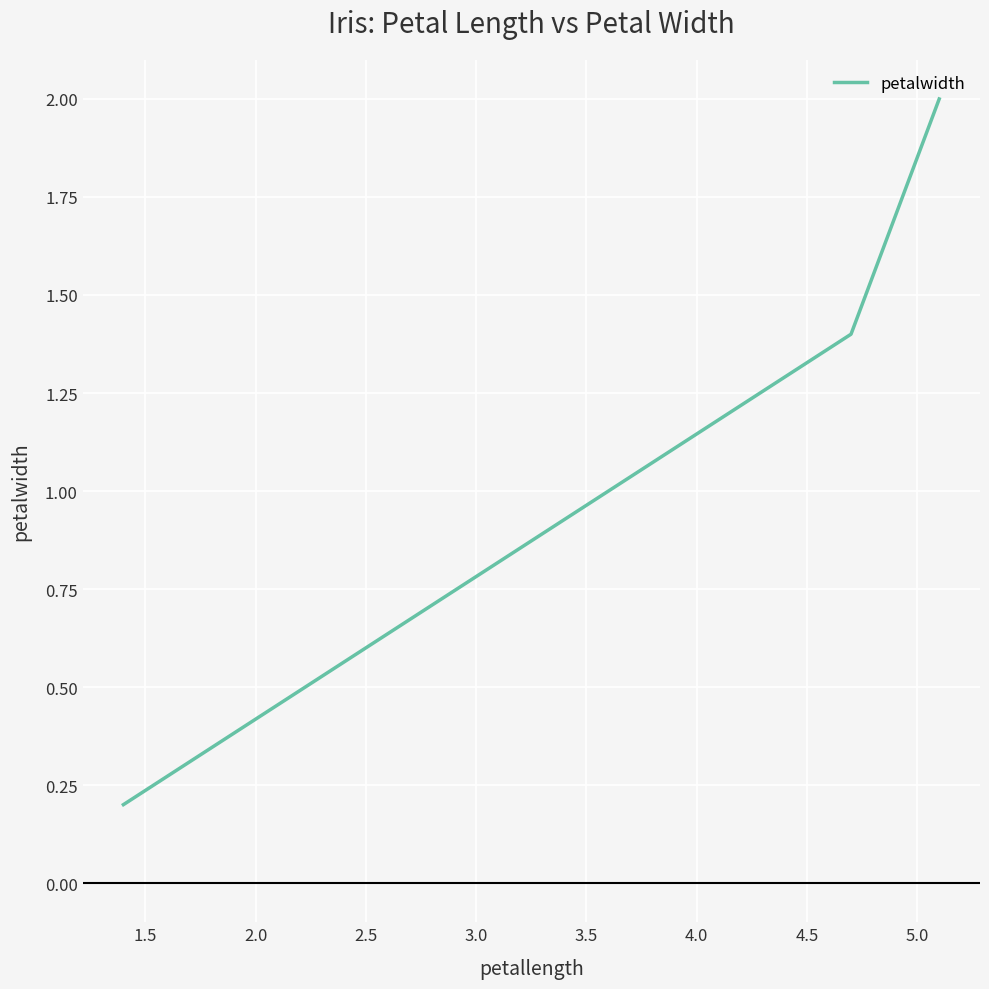

Reading left to right, extract all data points from this chart.

0.2	1.4	2.0